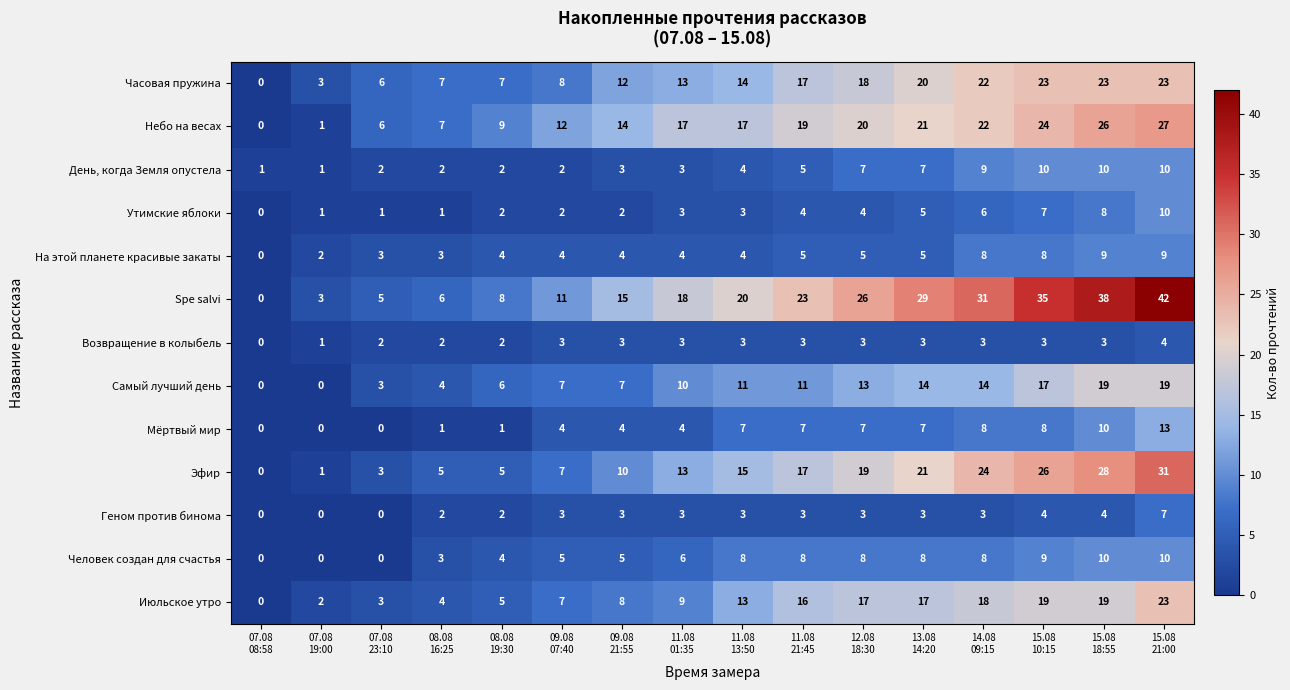

What is the total value across all series at 09.08
21:55?

90